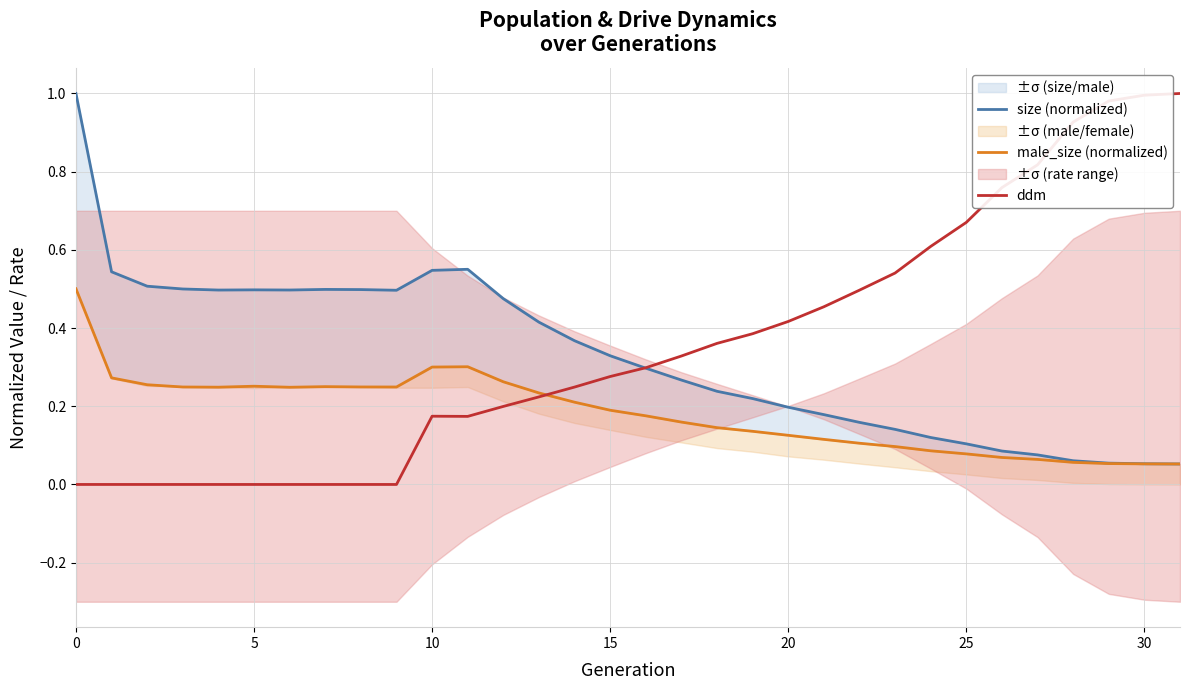

Is it true that ddm equals 1.8 at 30?

False